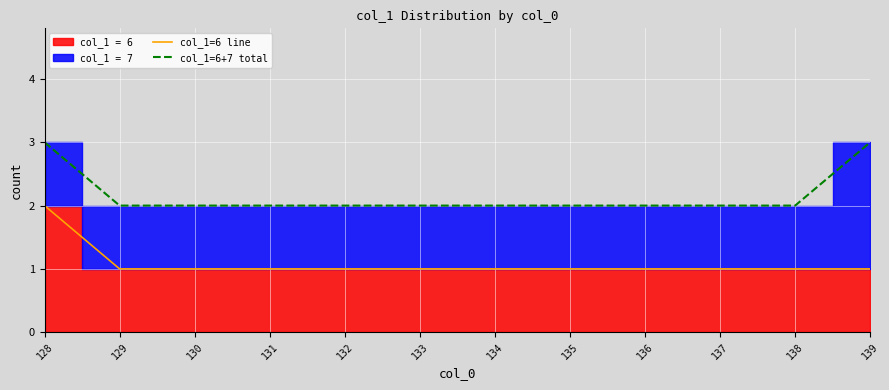

What is the sum of all col_1=6+7 total values?

26